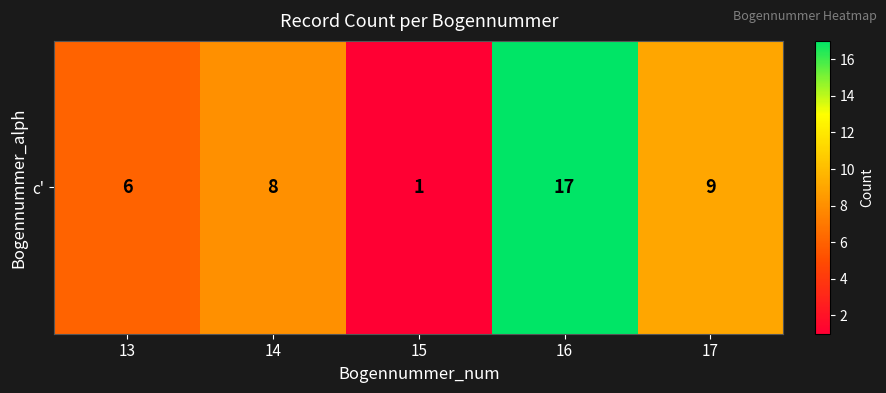

Reading left to right, extract all data points from this chart.

13=6	14=8	15=1	16=17	17=9